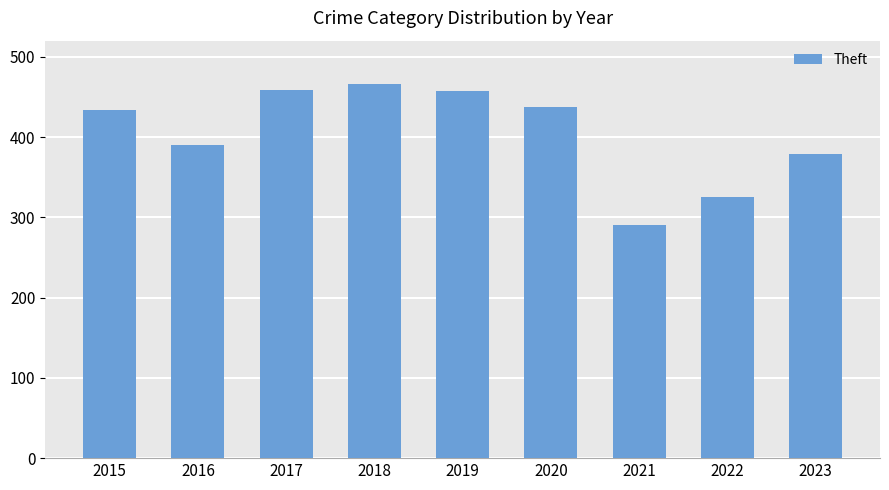

What value does the data have at 2021?

290